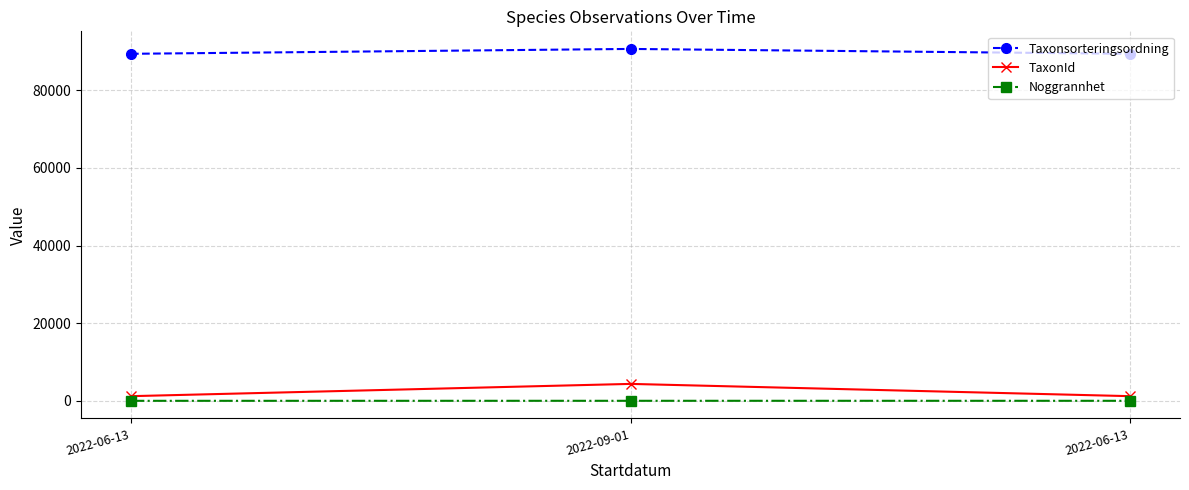

Does the chart display data point markers on the line(s)?

Yes